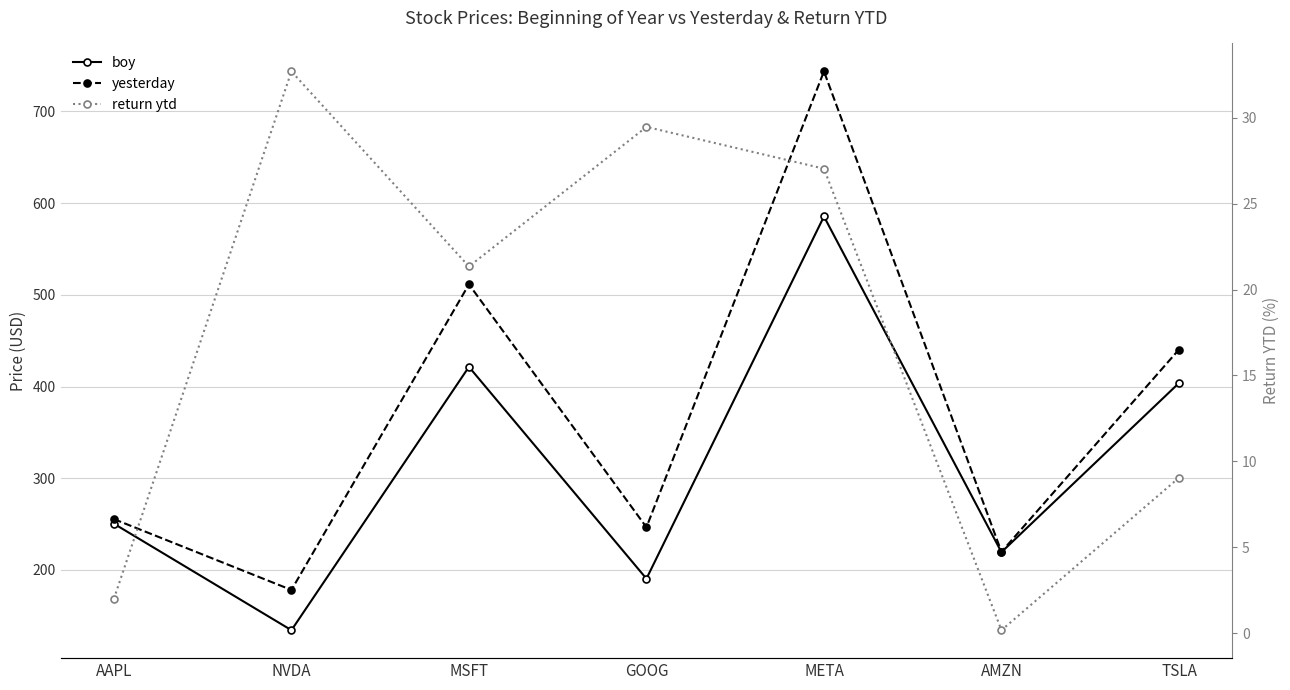

What is the value of the boy point at the 6th from the left?

219.4